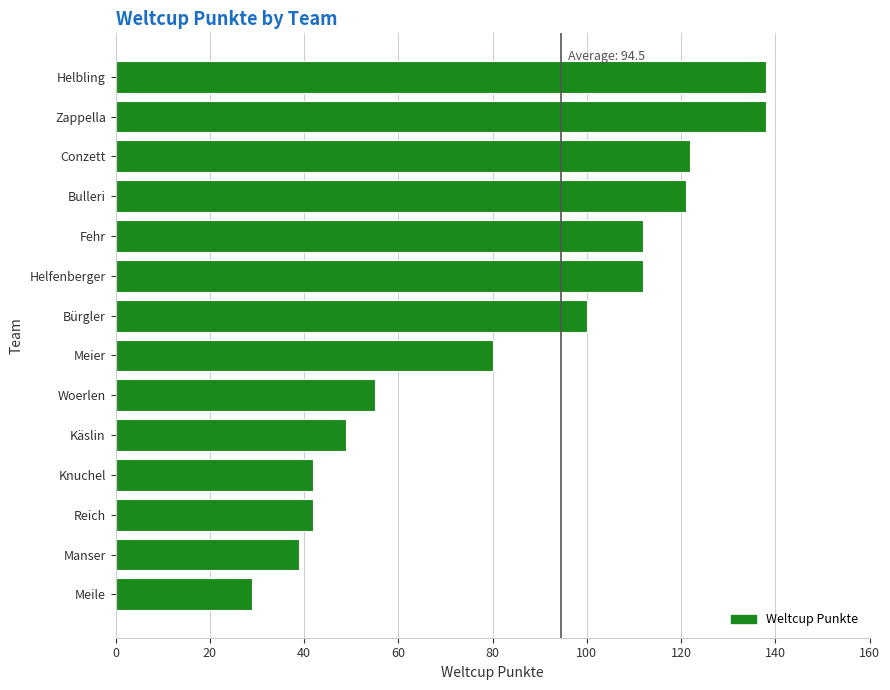

Is it true that the value at Bulleri is 42?

False